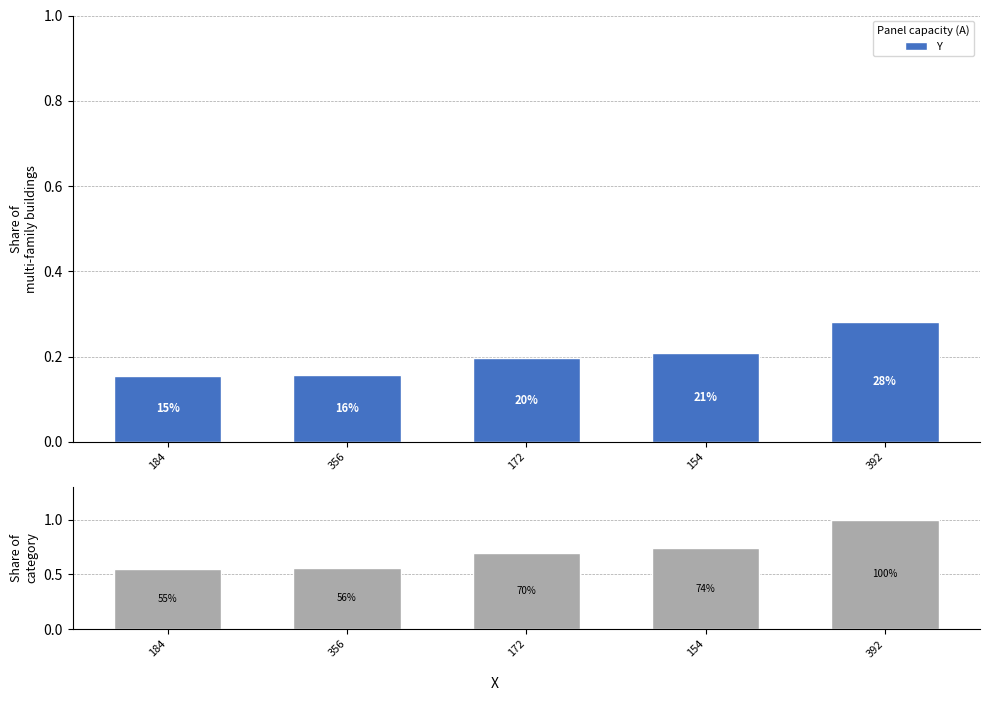

What position from the right is 392?

1